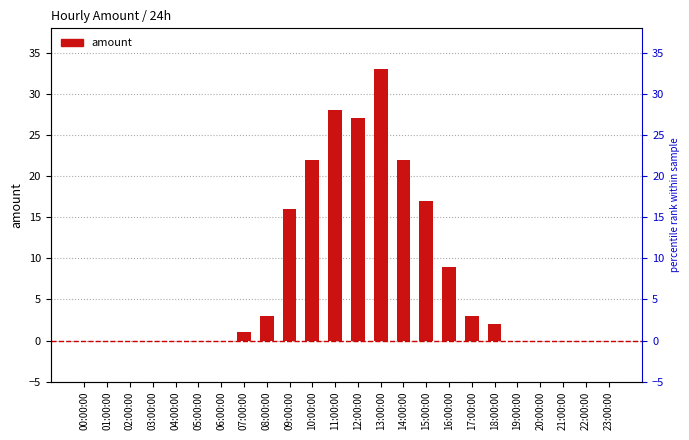

What is the label of the 21st bar from the right?

03:00:00